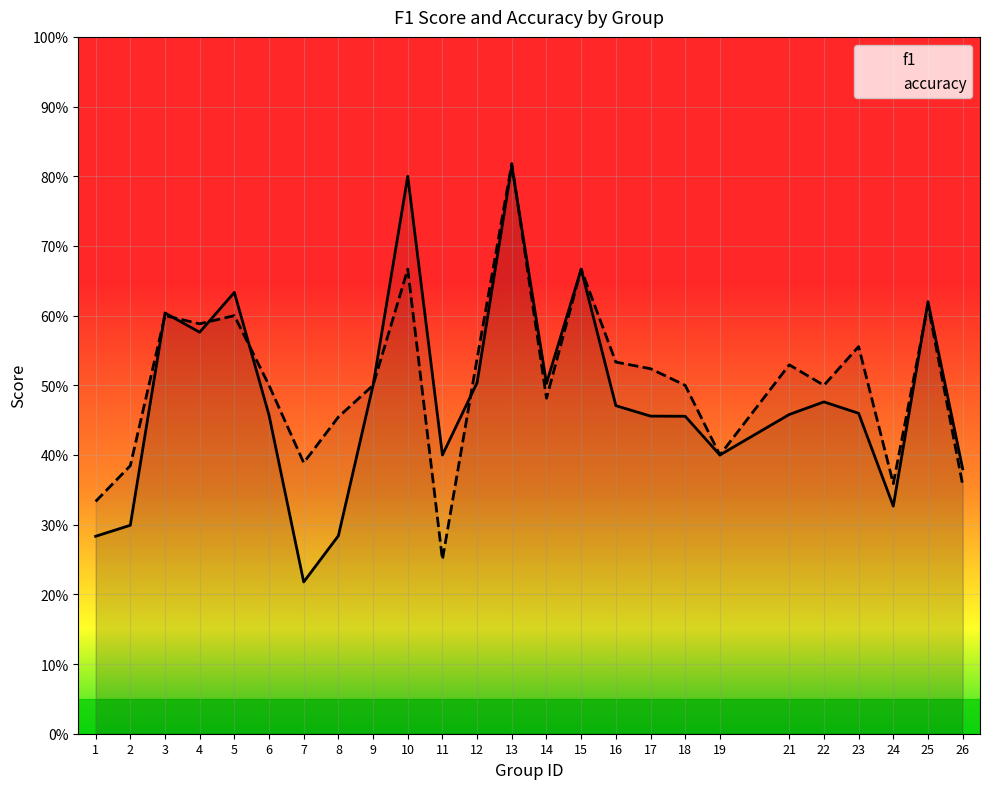

Where do f1 and accuracy first cross each other?

2 and 3